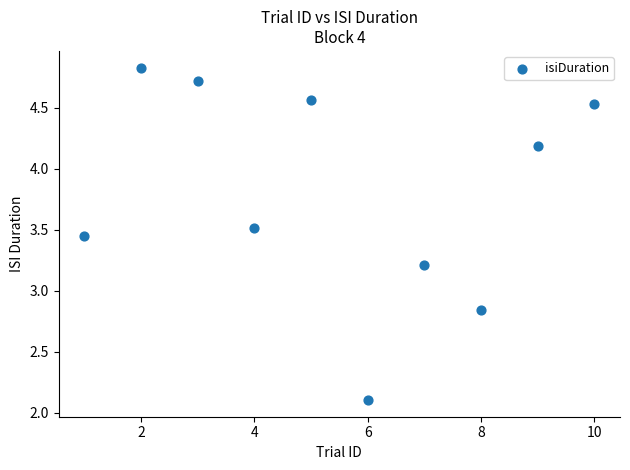

What is the range of Y values (max minus min)?

2.7